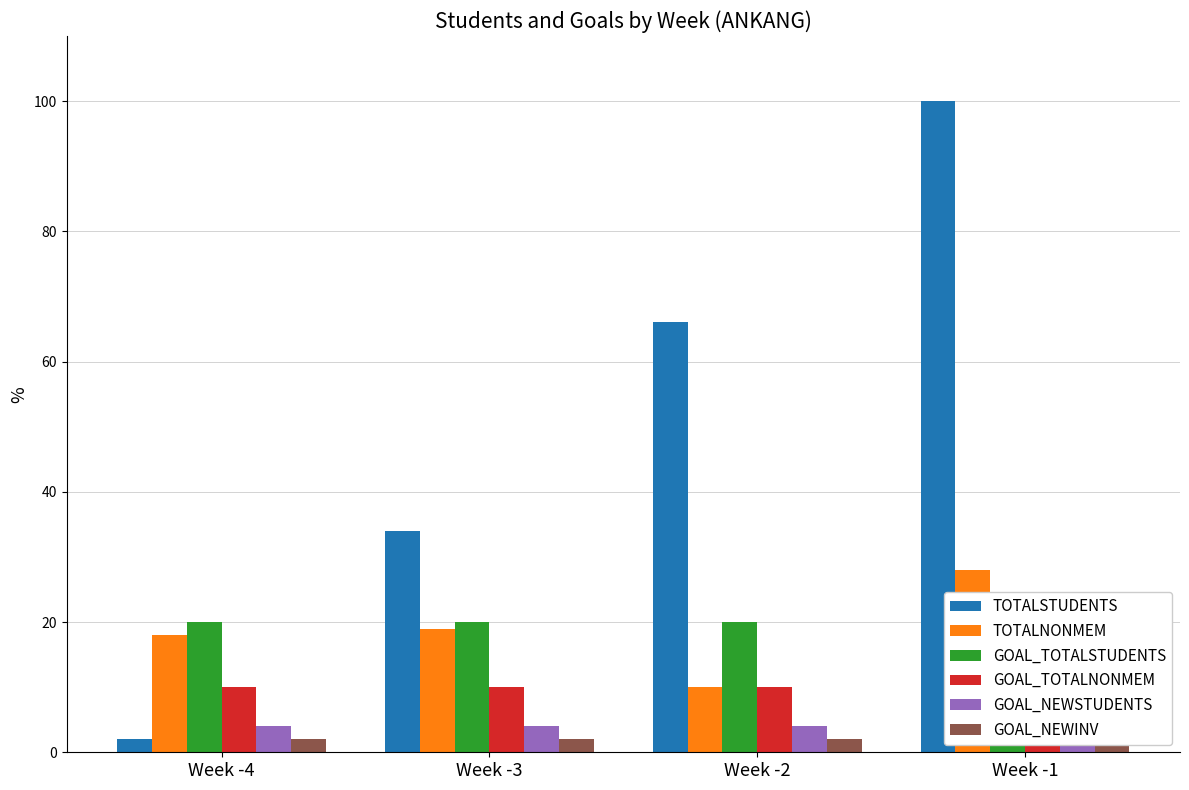

How many bars are there in total?

24